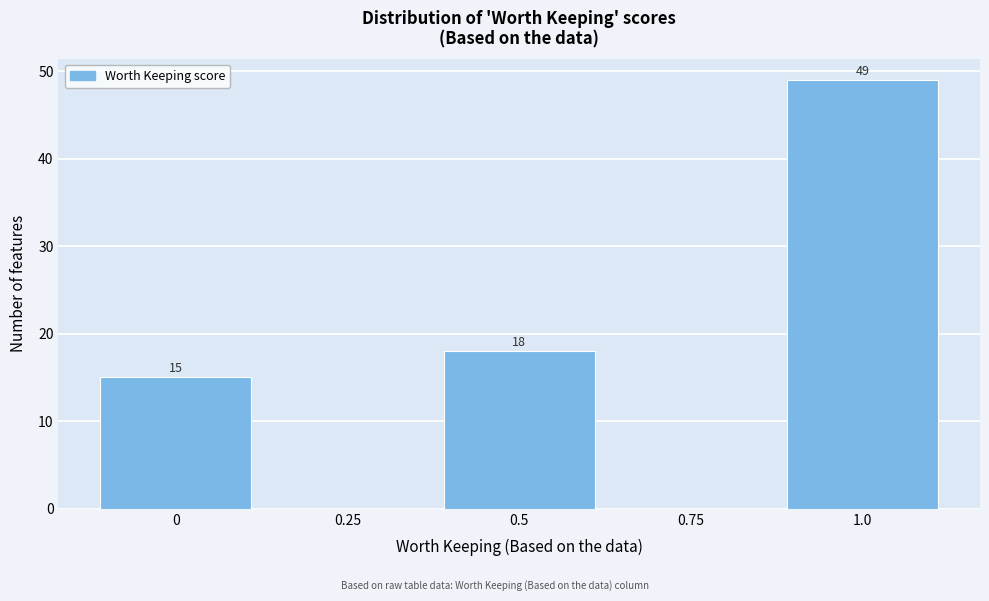

Reading left to right, transcribe all the data shown in this chart.

0=15	0.25=0	0.5=18	0.75=0	1.0=49